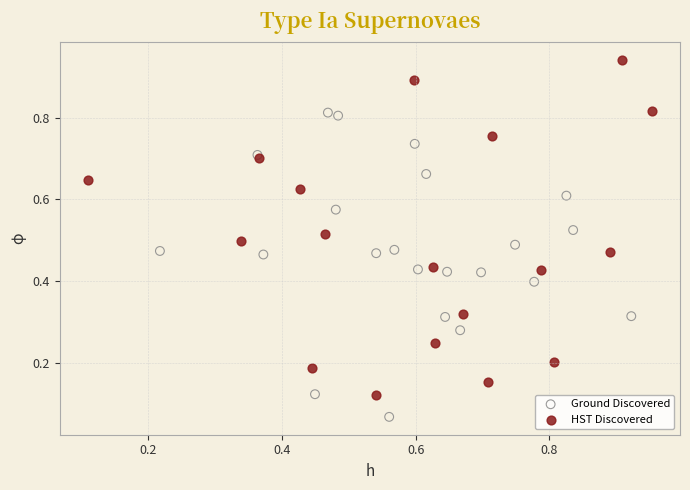

Which series contains the lowest Y value?

Ground Discovered